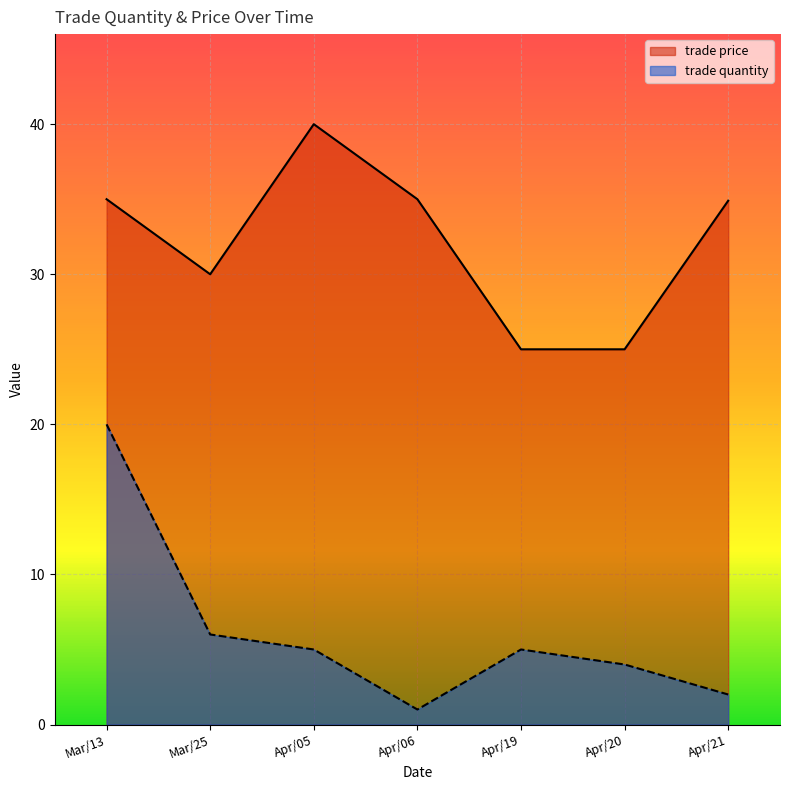

True or false: trade price has more than 2 points higher than both neighbors.

False